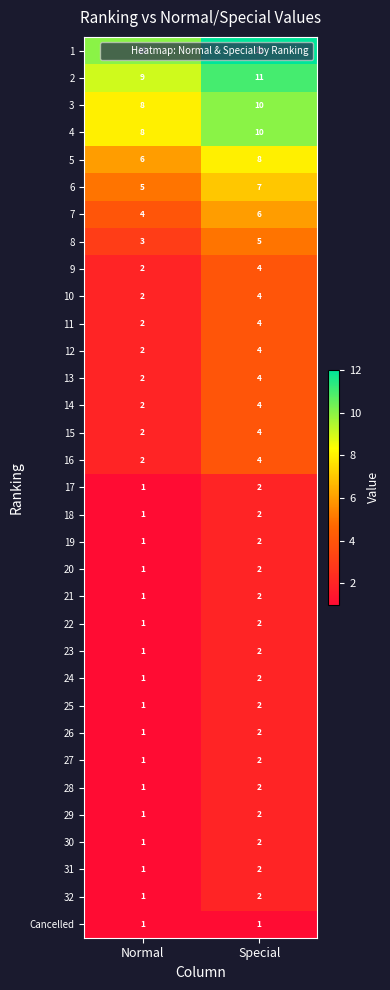

Which category has the highest value across all series?

Special